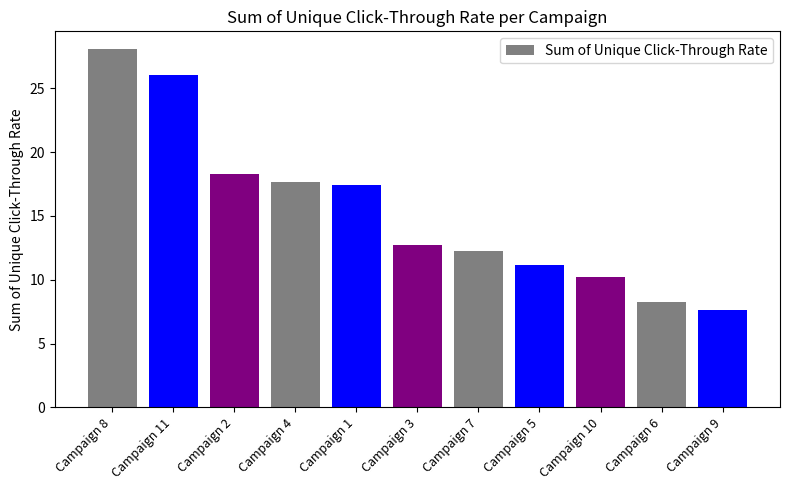

How many bars are there in total?

11